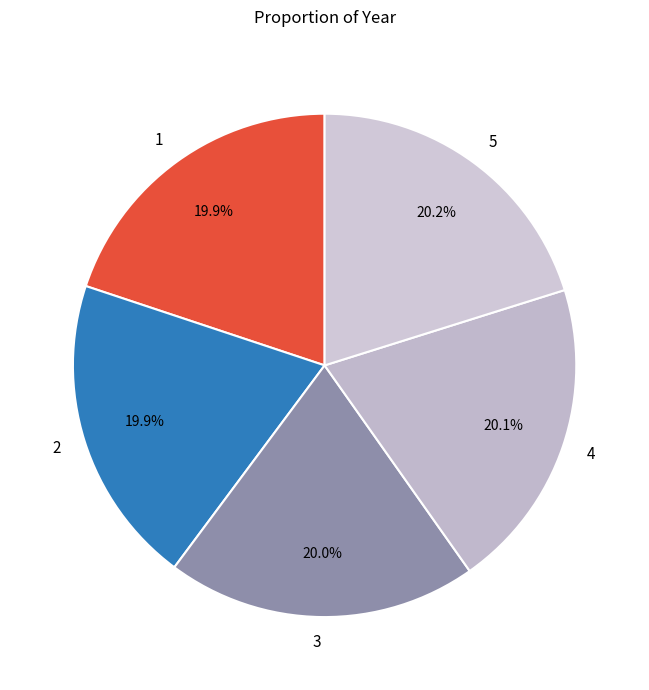

Is it true that 3 is 6% of the pie?

False